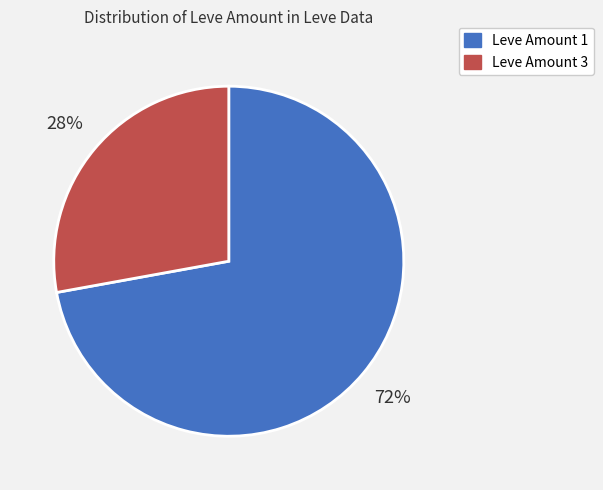

The Leve Amount 1 slice represents 72% of the pie. True or false?

True